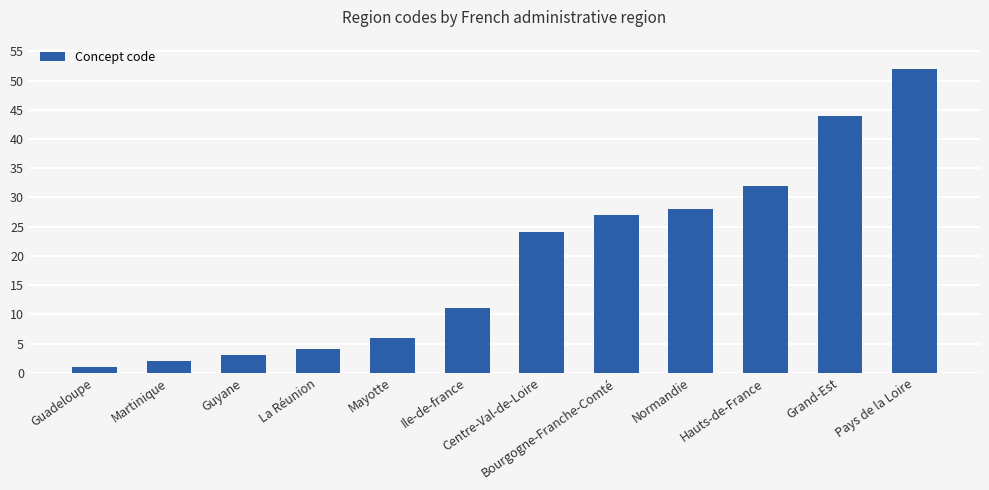

What value does the data have at Grand-Est, to the nearest 10?

40